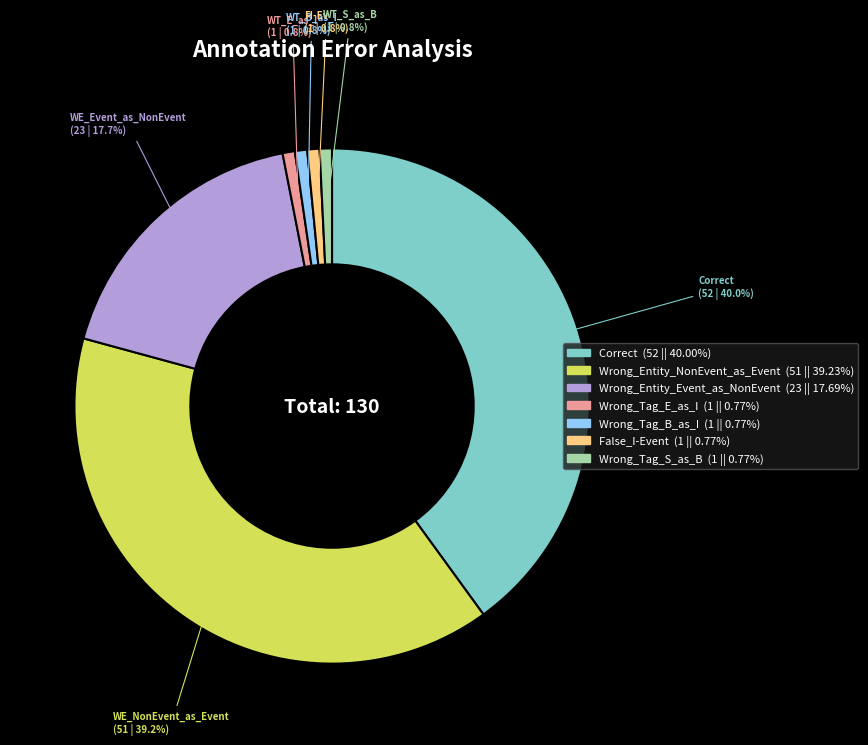

The Wrong_Tag_S_as_B slice represents 1% of the pie. True or false?

True